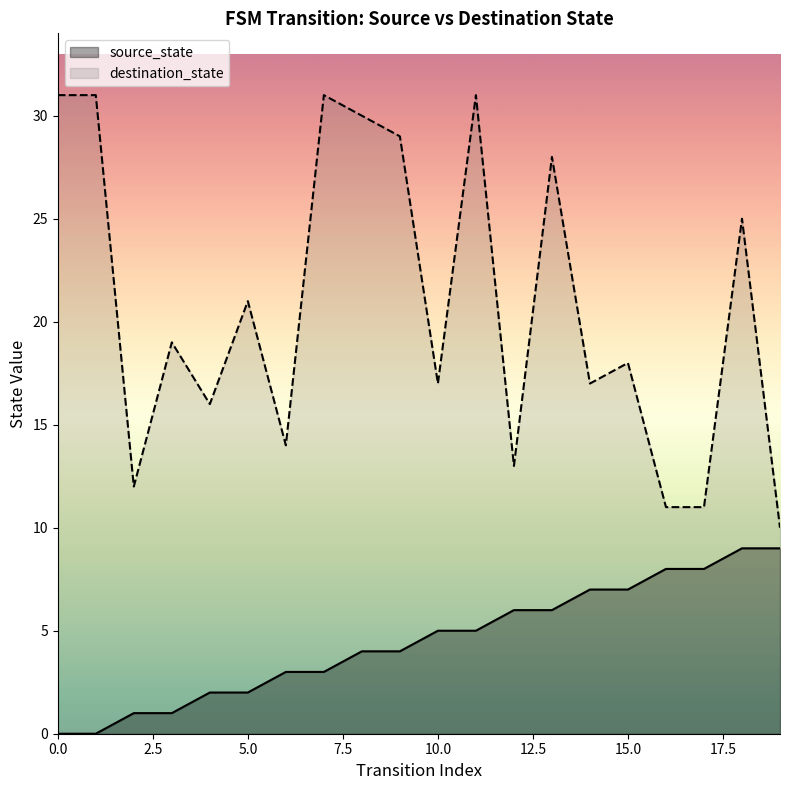

The destination_state series shows 25 at 18. True or false?

True